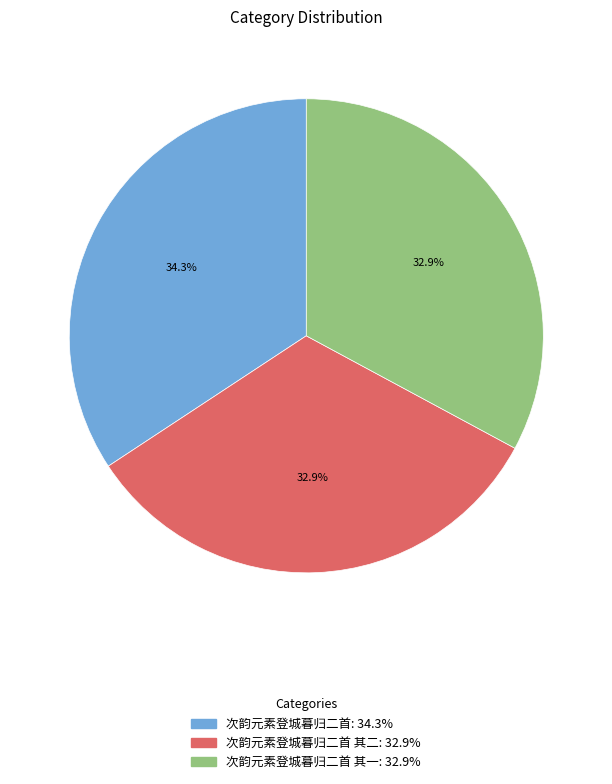

Is there any slice that represents more than half of the pie?

No